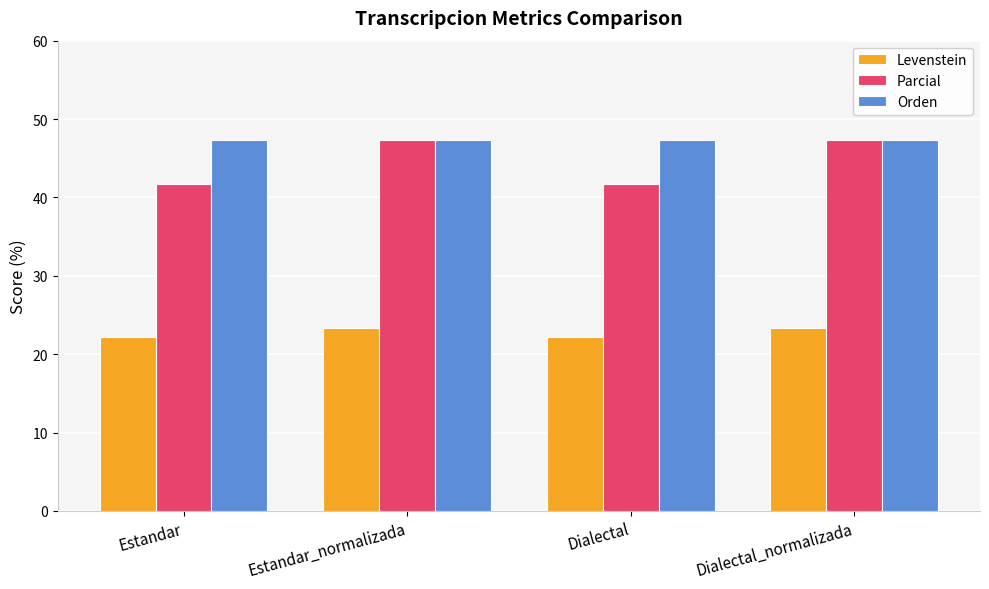

The Orden series shows 47.3 at Estandar_normalizada. True or false?

True